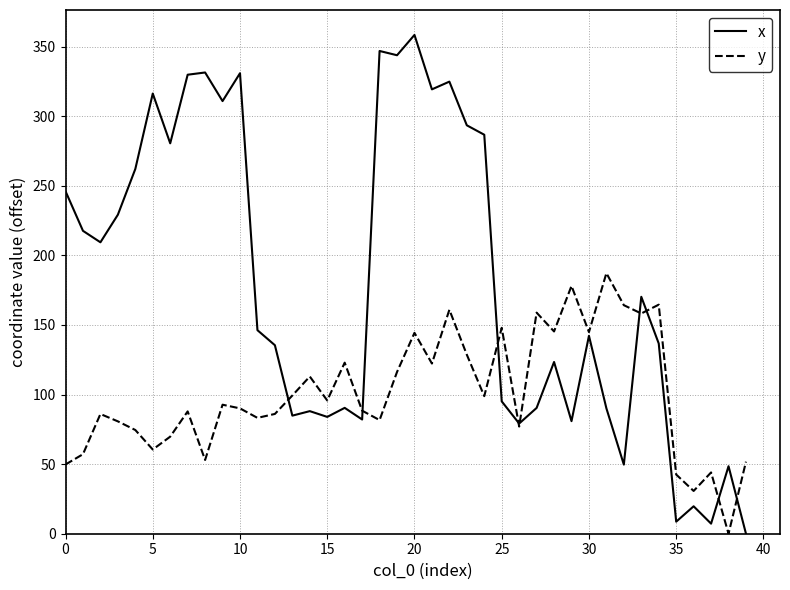

What is the greatest value displayed?

358.3